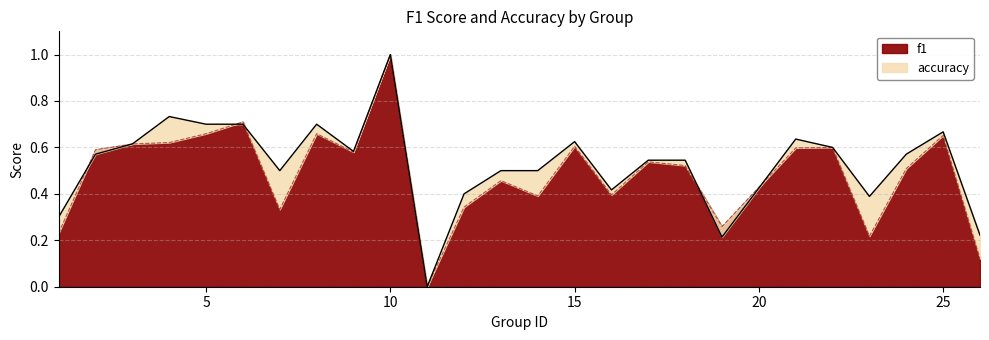

At which category does accuracy reach its first local peak?

4